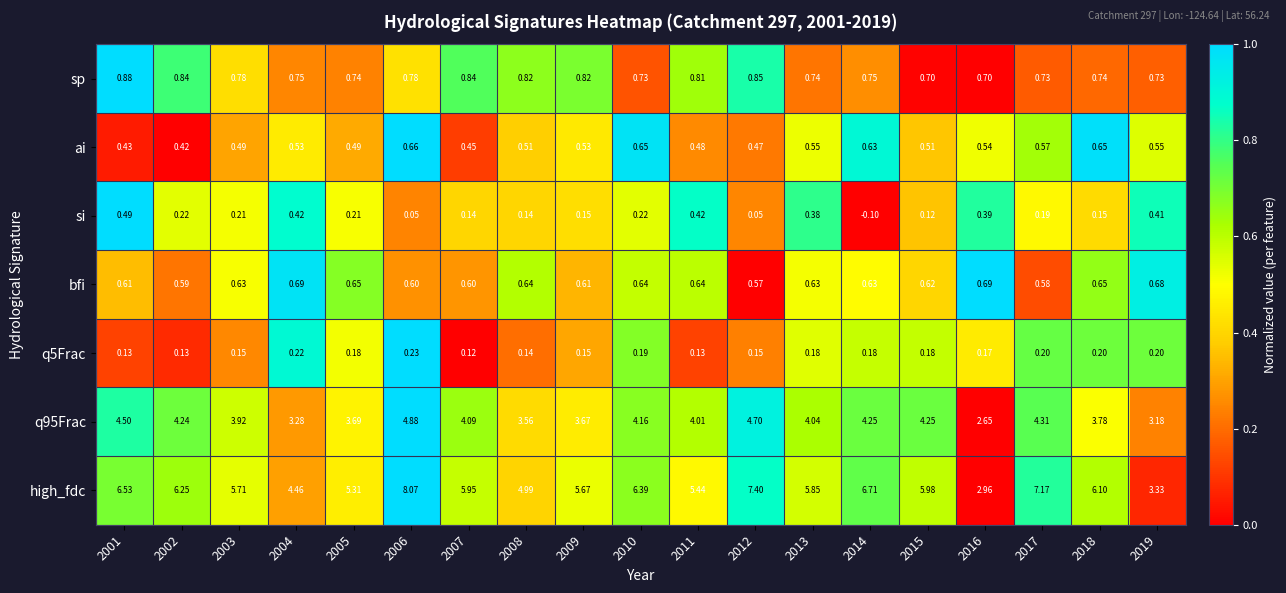

Rank the series by their maximum value, from lowest to highest.

q5Frac, si, ai, bfi, sp, q95Frac, high_fdc